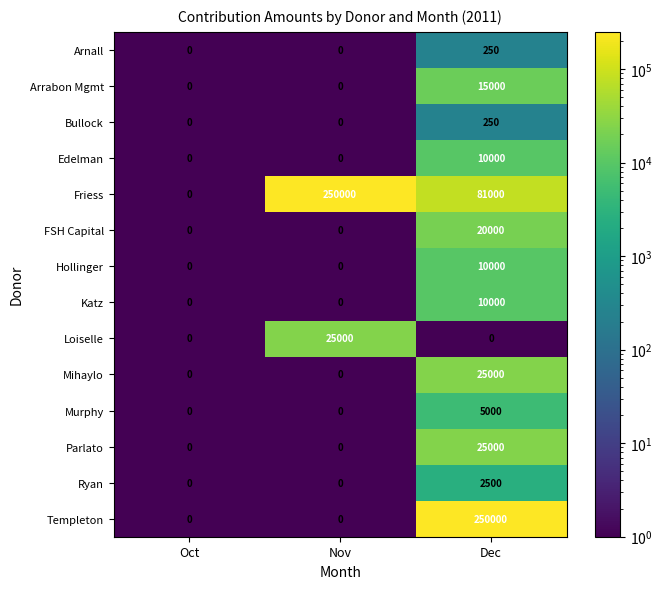

What is the difference between the Parlato values at Oct and Dec?

25000